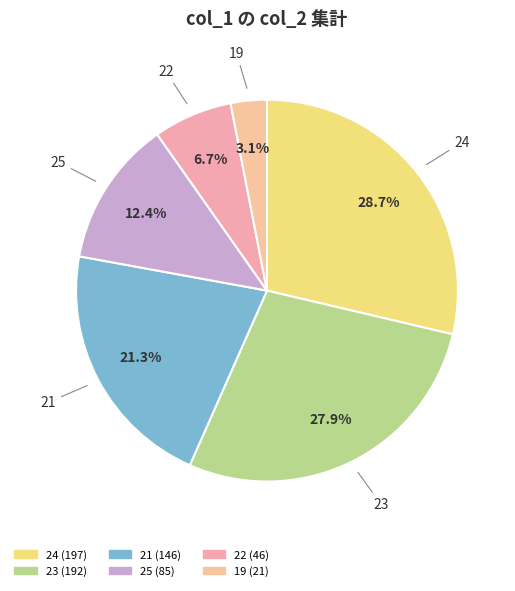

To the nearest percent, what is the average slice percentage?

17%